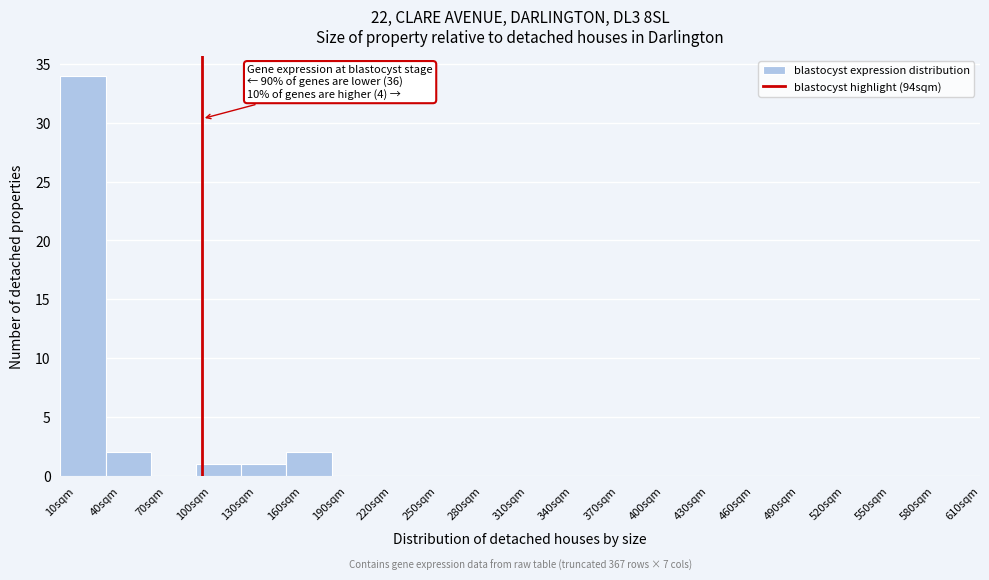

Over which range of the x-axis is the bar tallest?

0 to 30